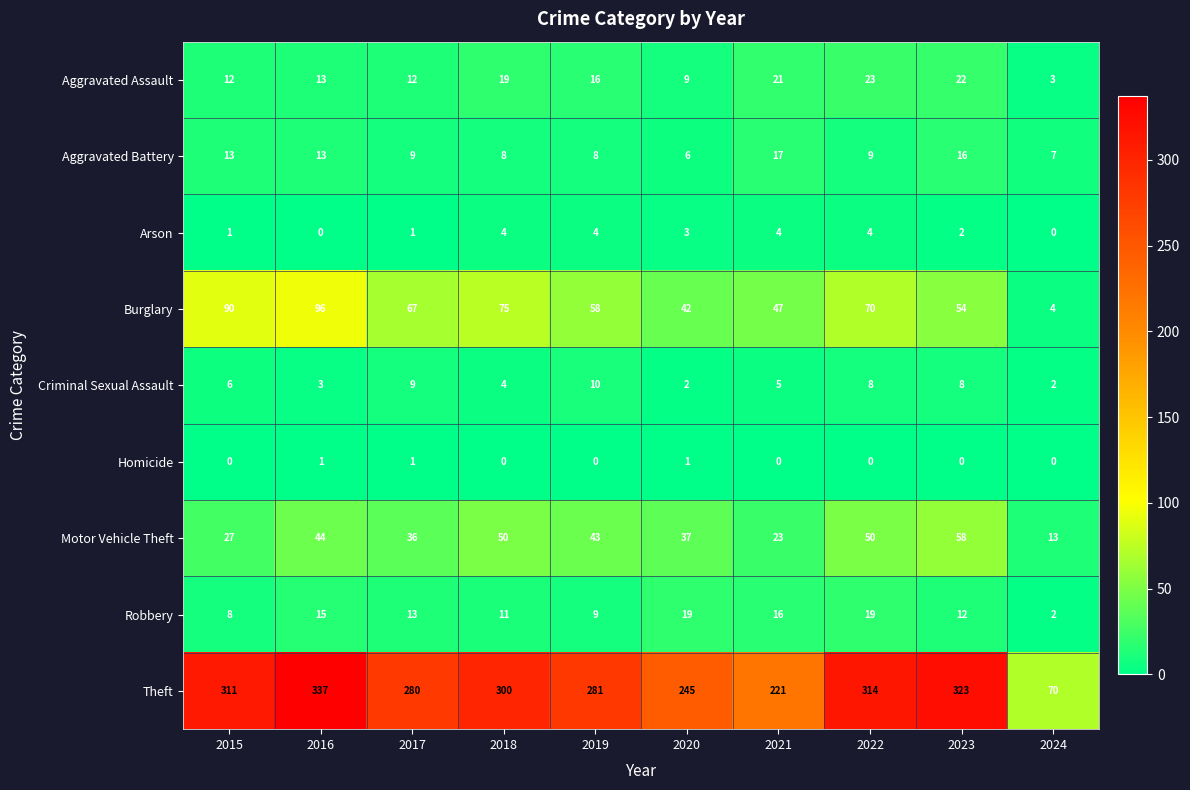

Which series has the widest spread of values?

Theft